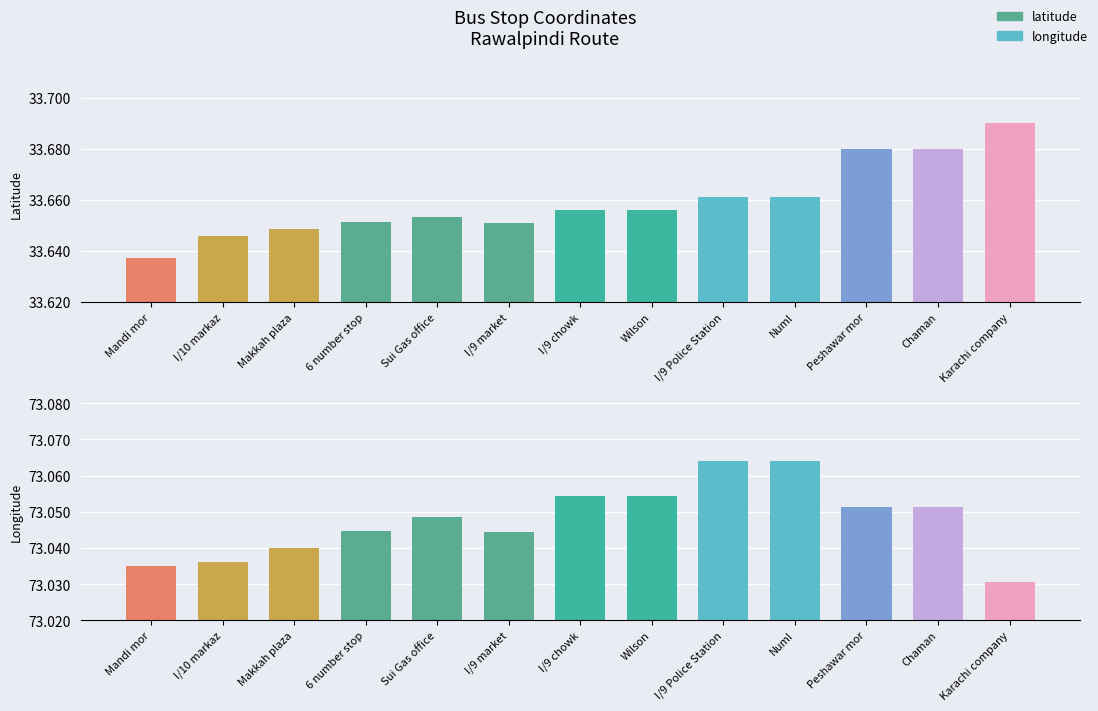

What is the value of the longitude bar at the 11th from the left?

73.1